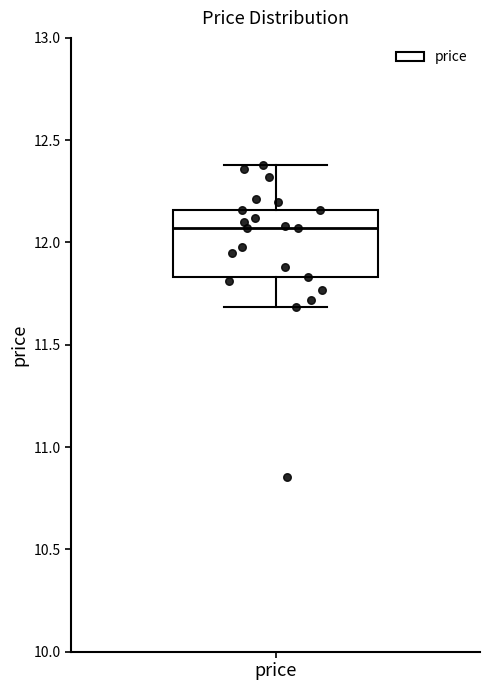

Read this box plot against the y-axis: the position of the median line, the range covered by the box, and the ends of both whiskers. The values are not printed on the chart, so give them approximately, as read against the axis.

median 12.05, box 11.85 to 12.15, whiskers 11.70 to 12.40